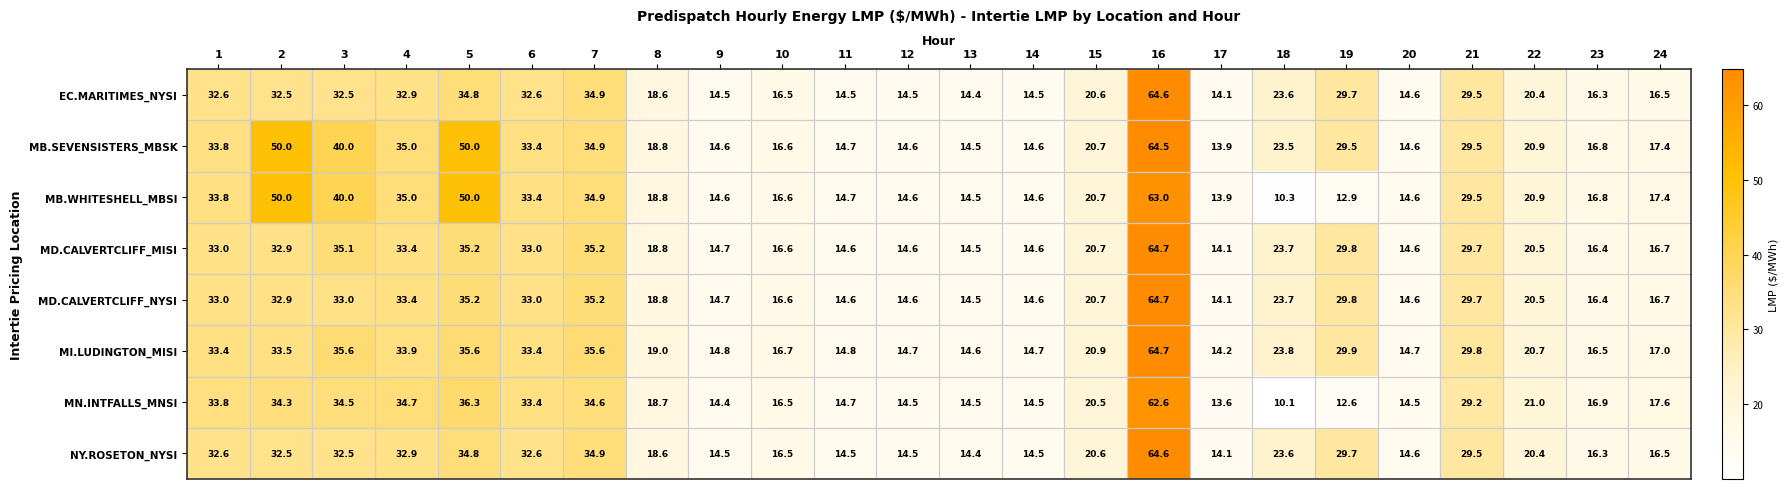

Which category has the highest value across all series?

16